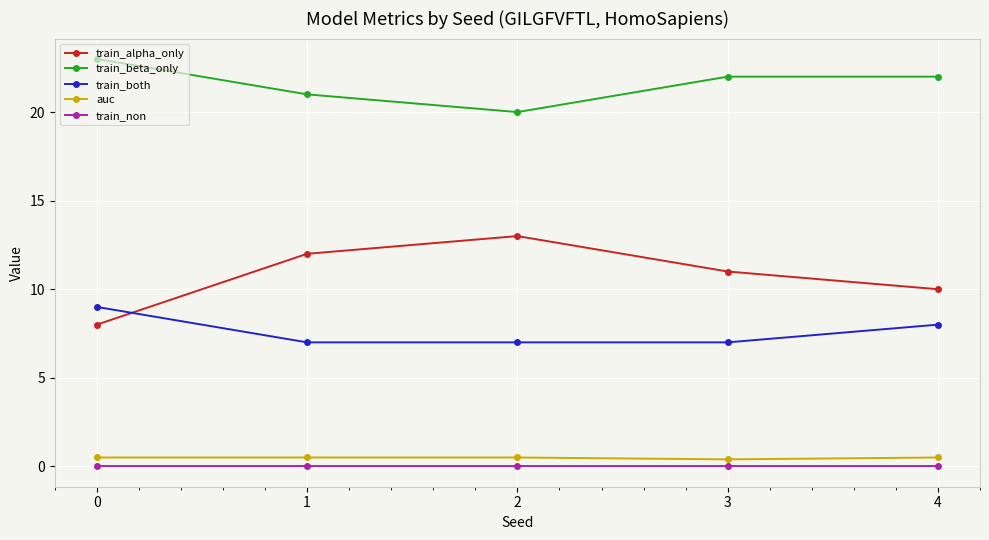

In train_alpha_only, how many points are higher than both neighbors (excluding endpoints)?

1